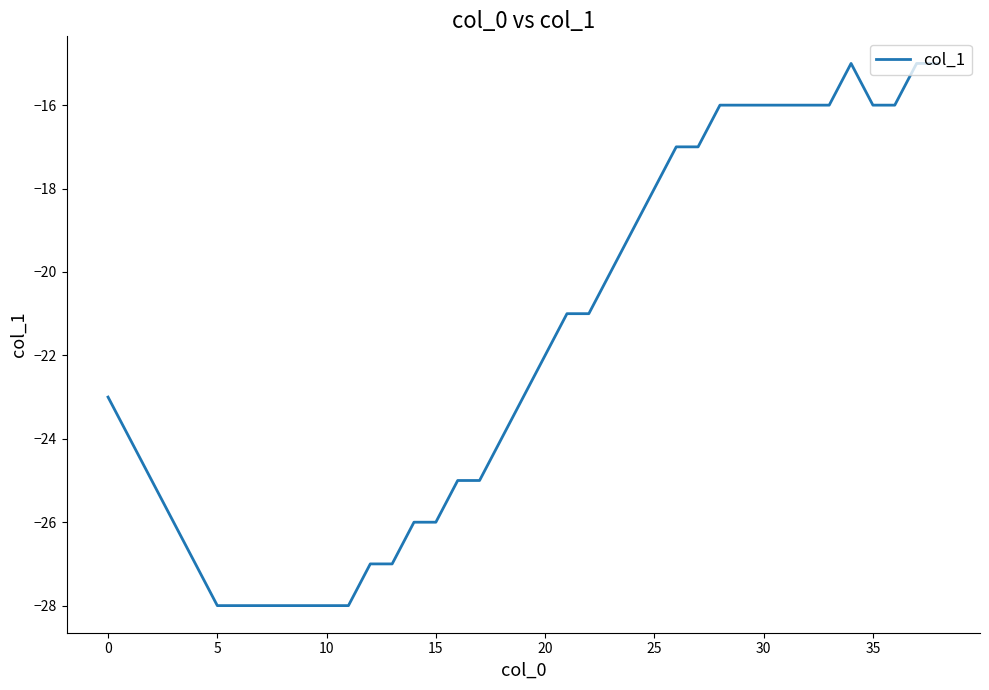

True or false: the data has more than 0 interior local peaks.

True